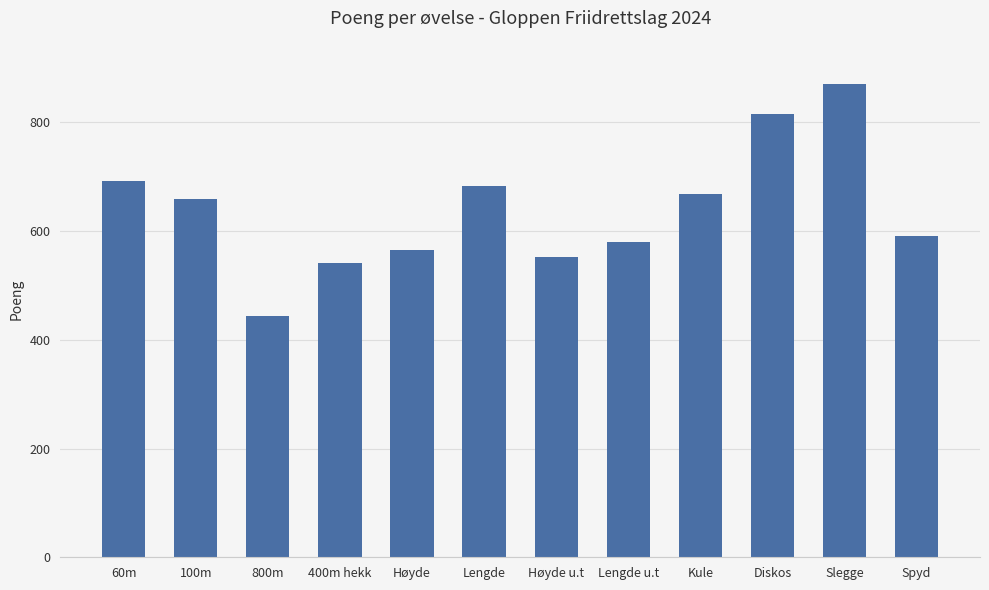

Are the bars horizontal?

No